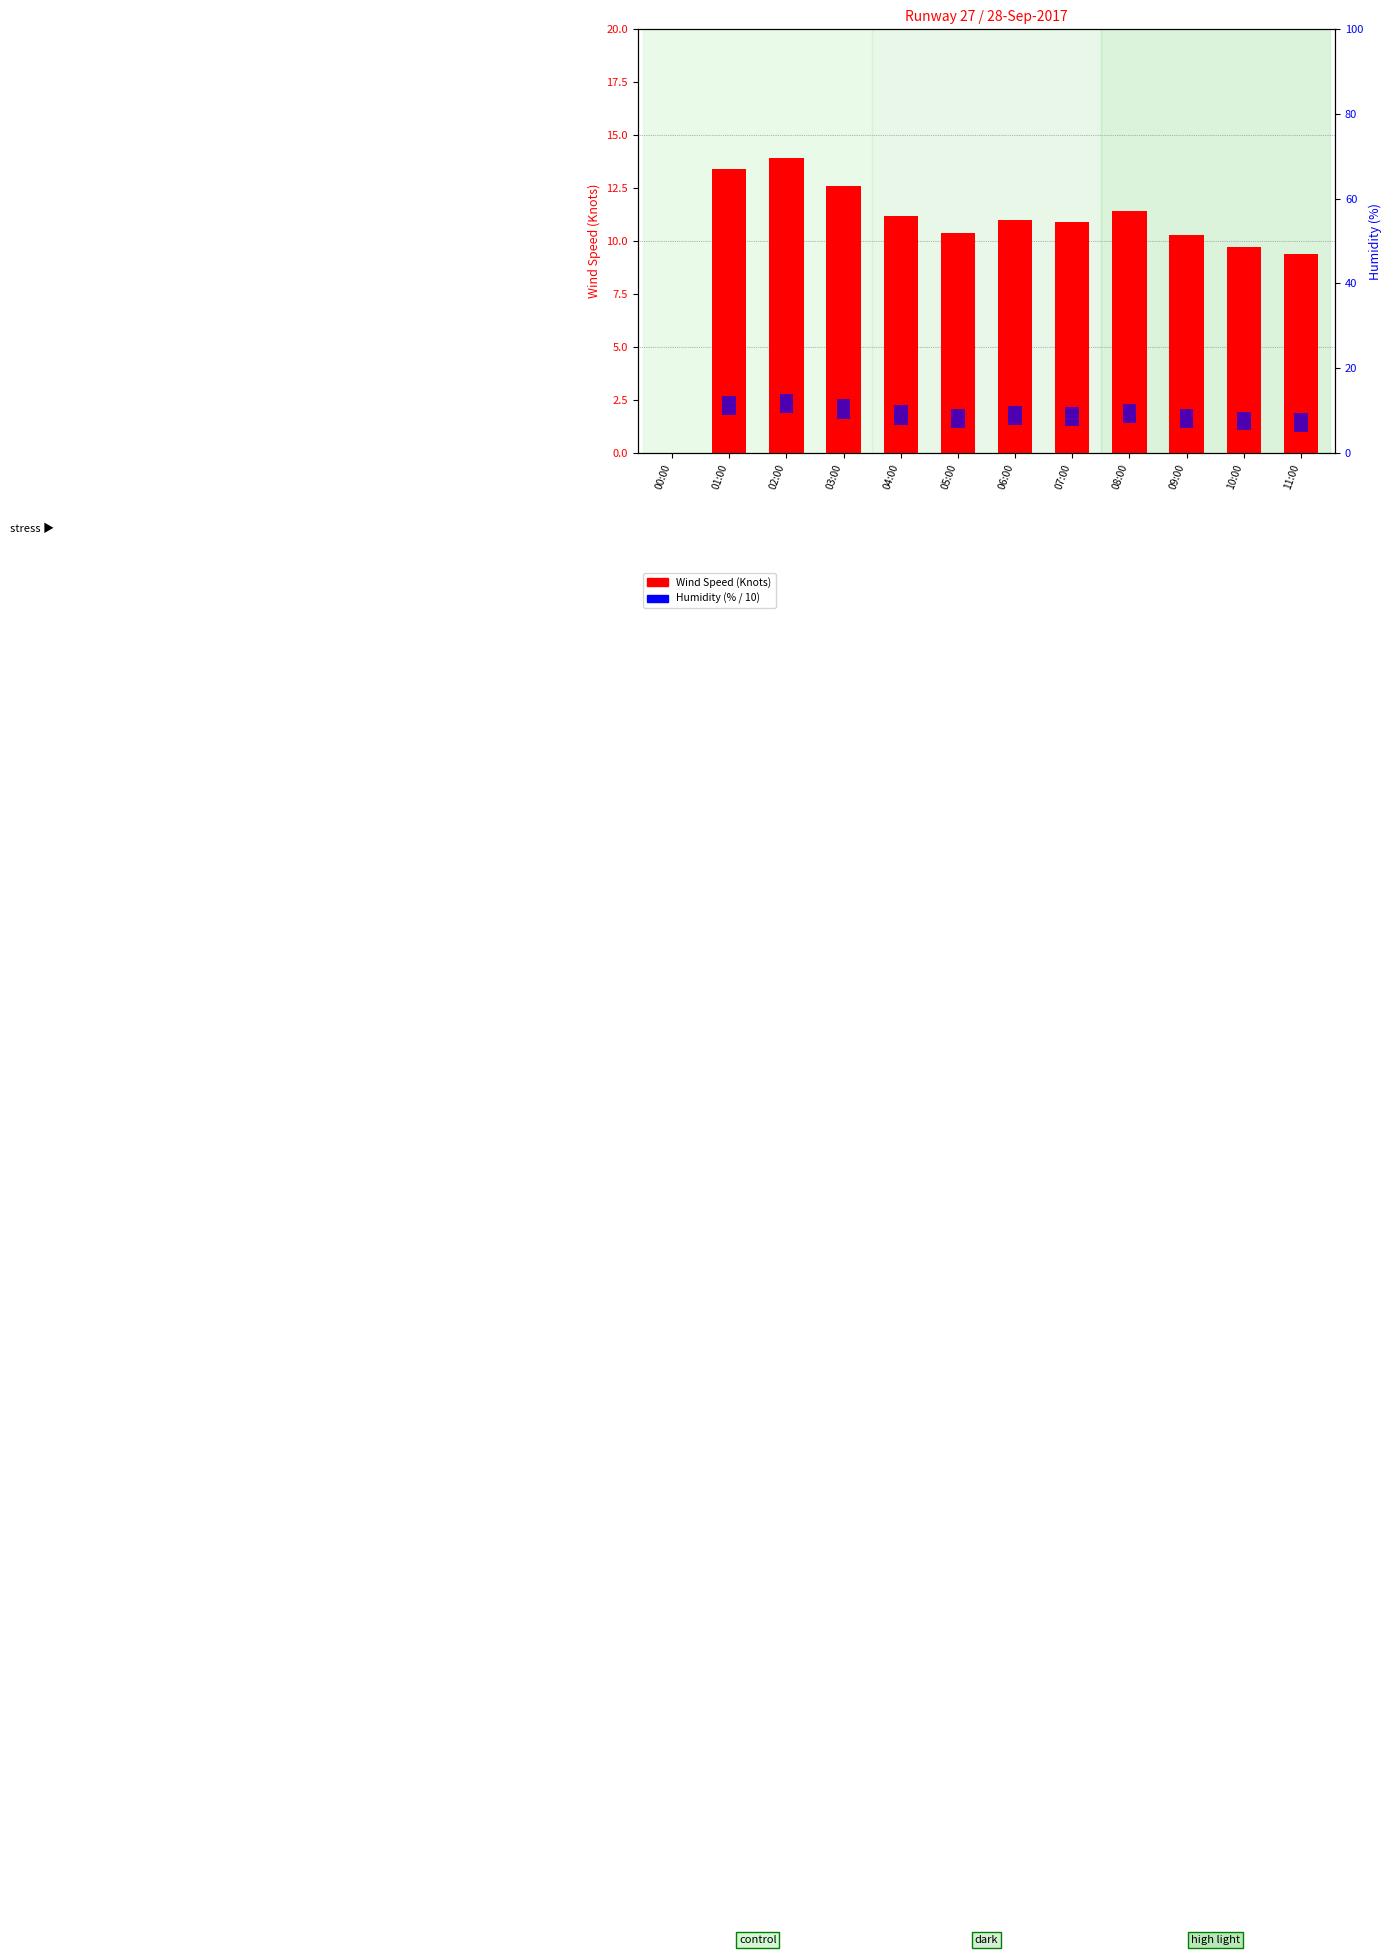

At 01:00, list the series in order from largest to smallest.

Wind Speed (Knots), Humidity (%)